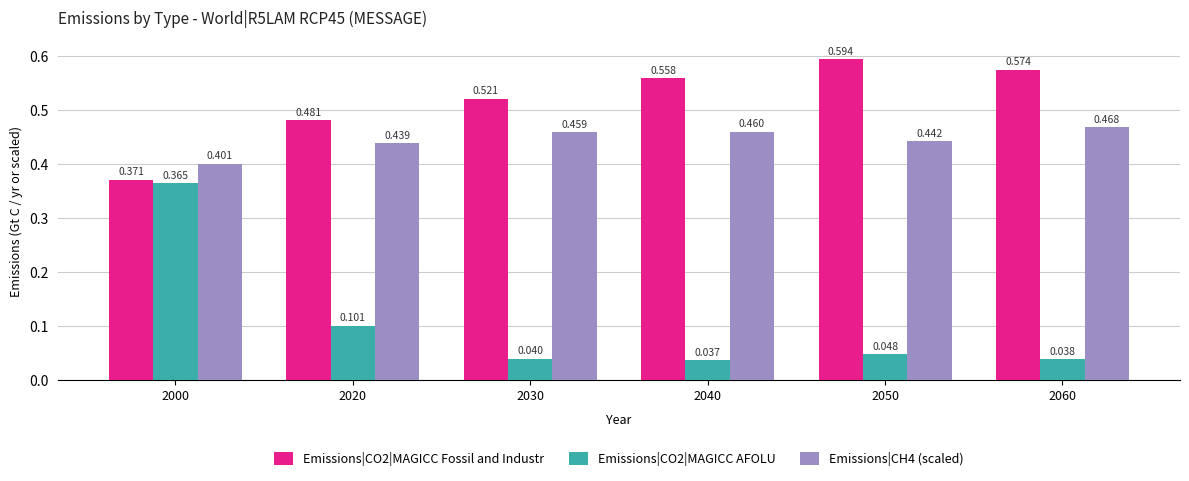

What is the total value across all series at 2000?

1.1